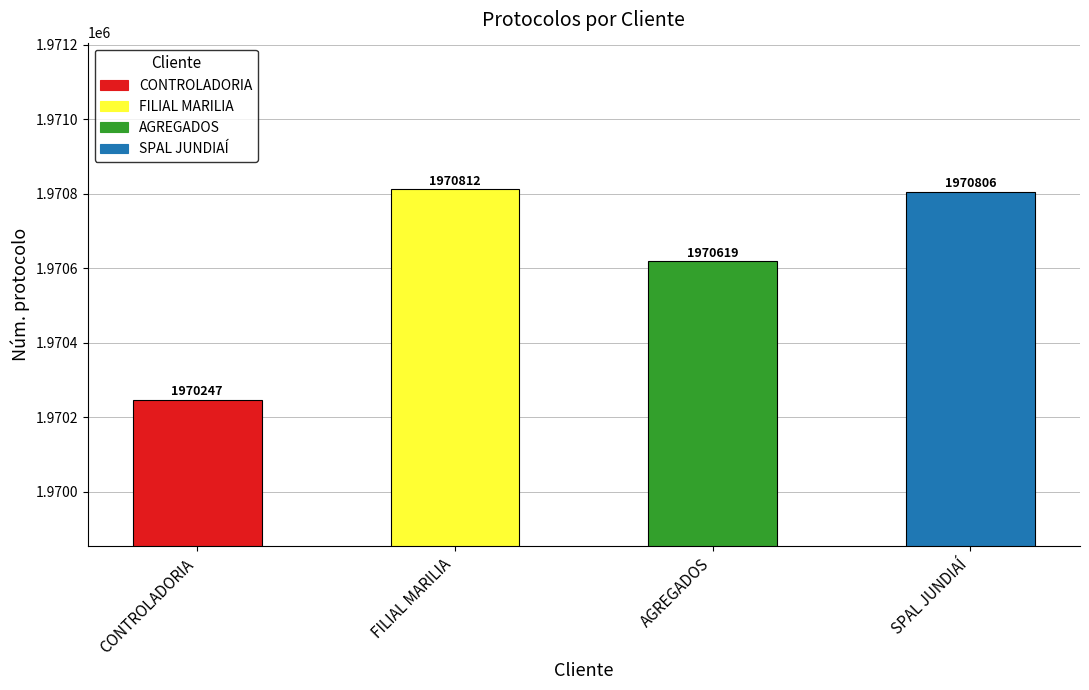

How many data points are less than 1970806?

2